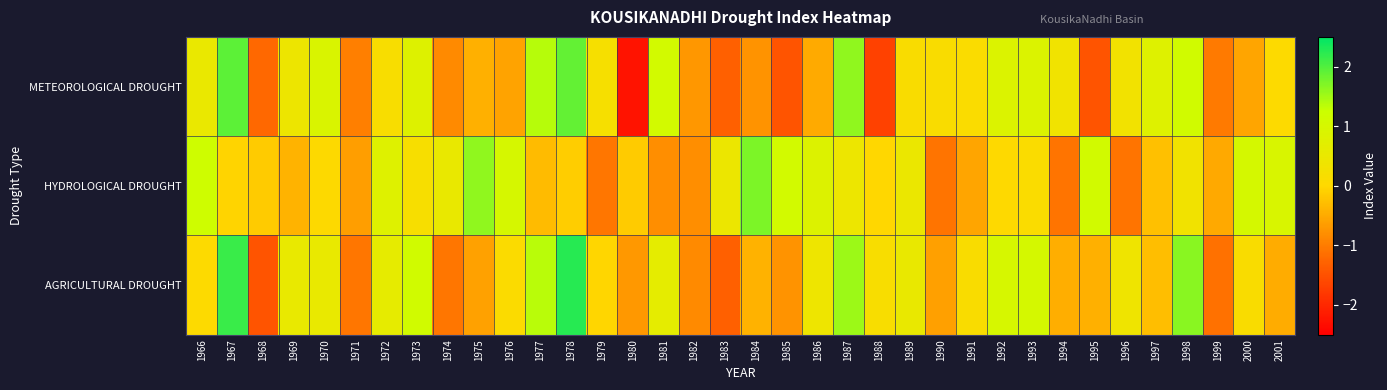

Which series has the largest range (max minus min)?

METEOROLOGICAL DROUGHT